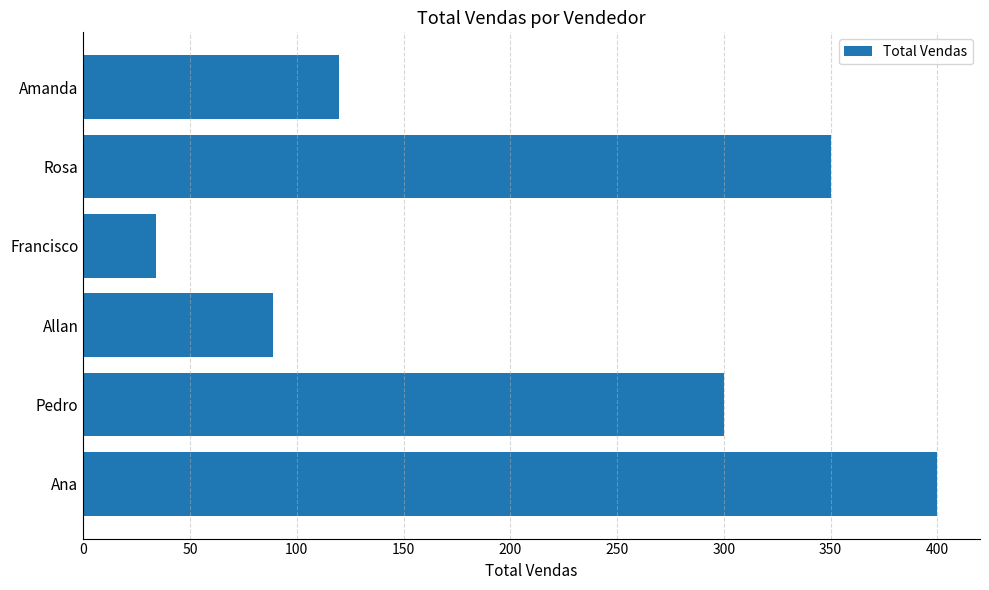

Rank the categories by value from lowest to highest.

Francisco, Allan, Amanda, Pedro, Rosa, Ana